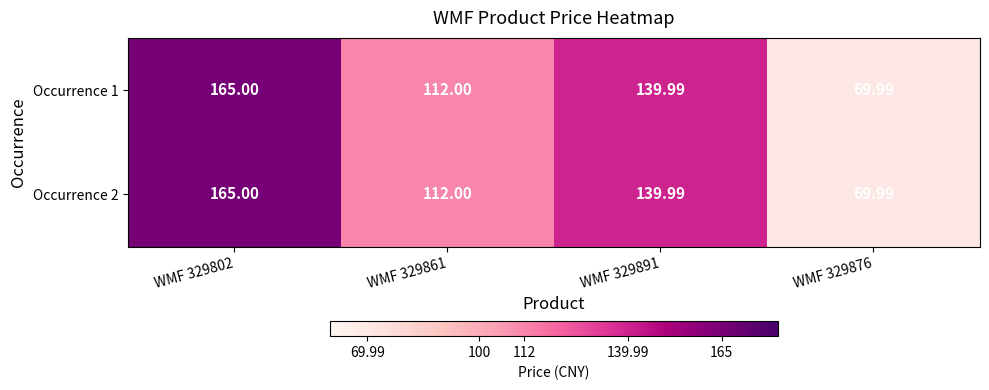

Is the value of Occurrence 2 at WMF 329876 greater than the value of Occurrence 1 at WMF 329861?

No